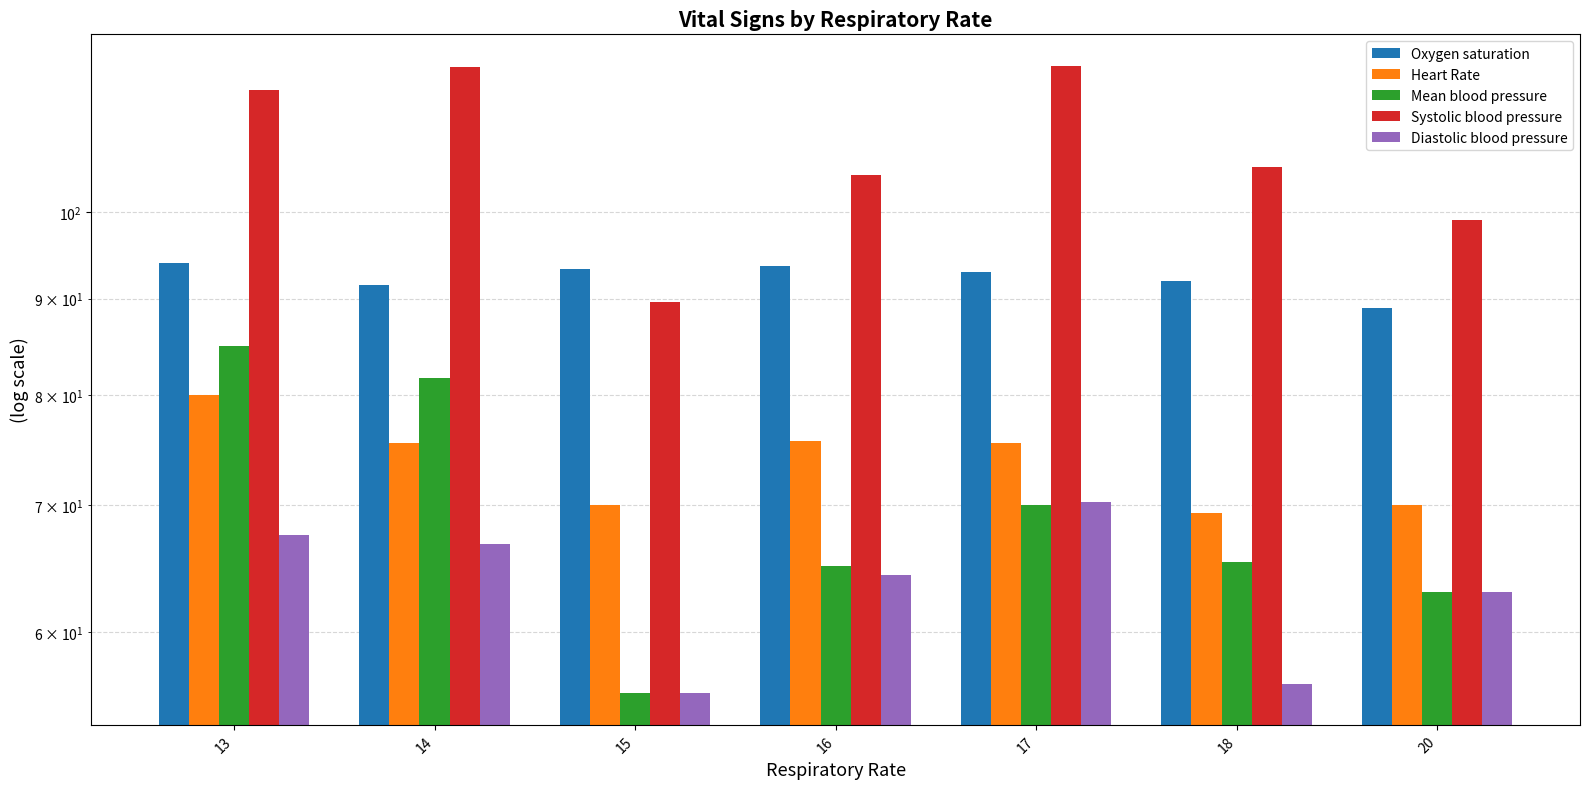

Is it true that Oxygen saturation equals 44.5 at 14?

False